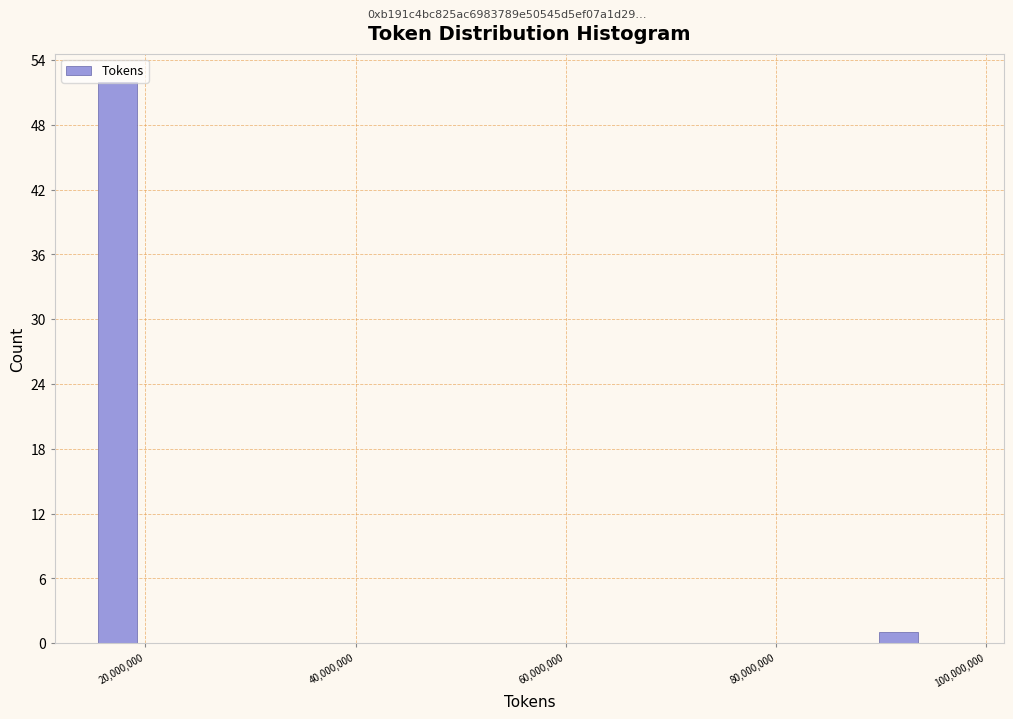

Around what value on the x-axis is the tallest bar? Give the approximate position of its centre, as read against the axis.

18000000